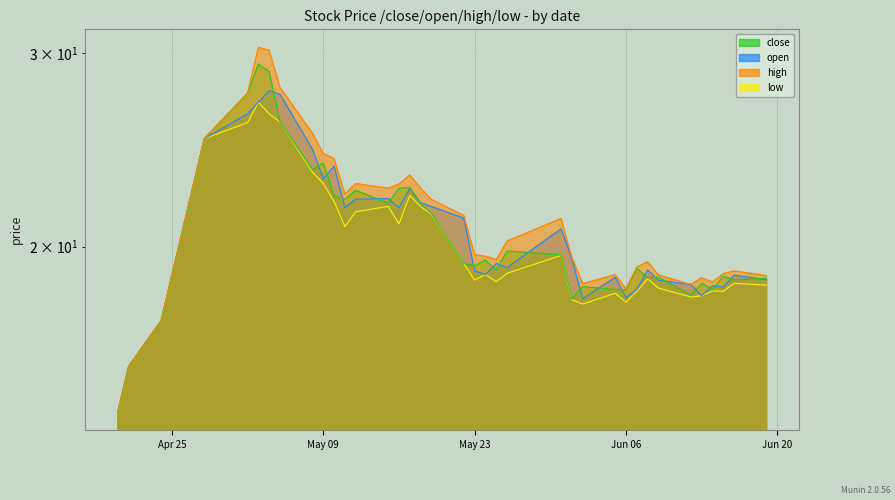

What is the value of the open point at the 19th from the left?

22.6